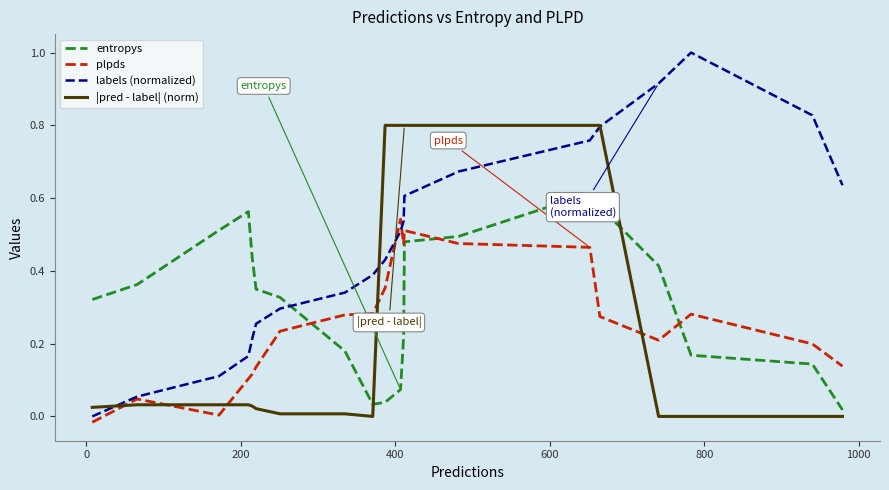

True or false: entropys and |pred - label| (norm) intersect in this chart.

True